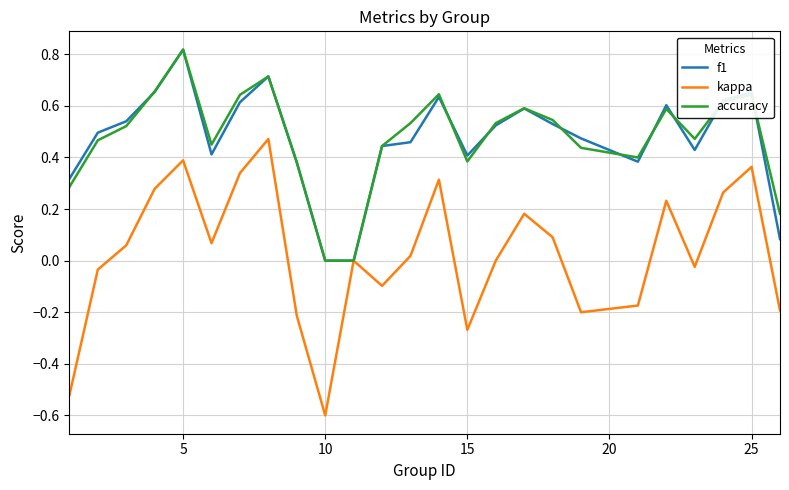

Which series has the largest range (max minus min)?

kappa